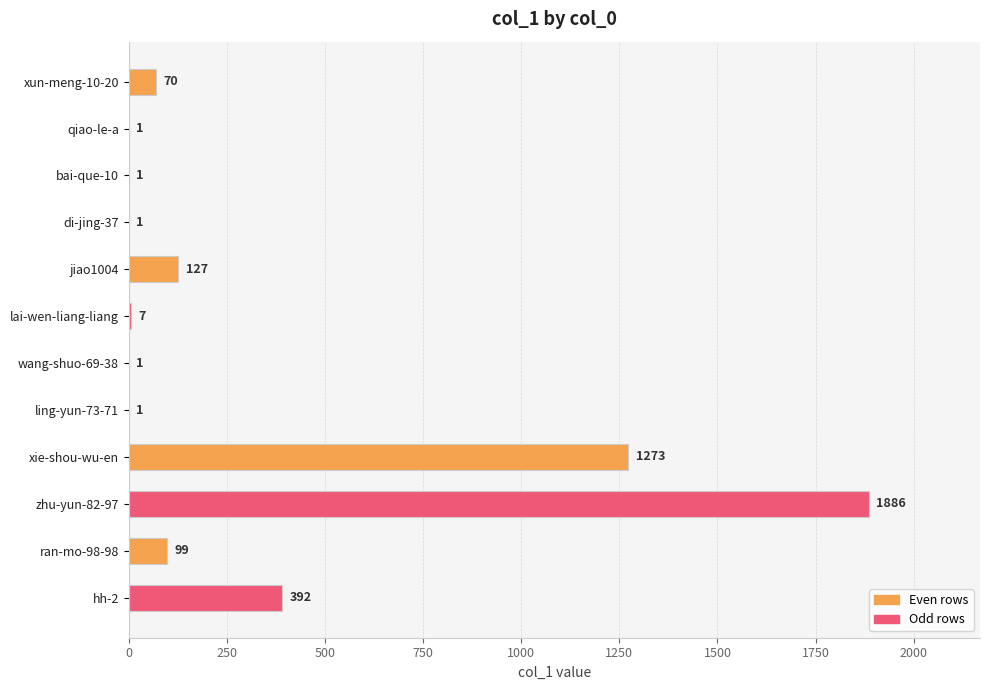

Reading top to bottom, transcribe all the data shown in this chart.

xun-meng-10-20=70	qiao-le-a=1	bai-que-10=1	di-jing-37=1	jiao1004=127	lai-wen-liang-liang=7	wang-shuo-69-38=1	ling-yun-73-71=1	xie-shou-wu-en=1273	zhu-yun-82-97=1886	ran-mo-98-98=99	hh-2=392